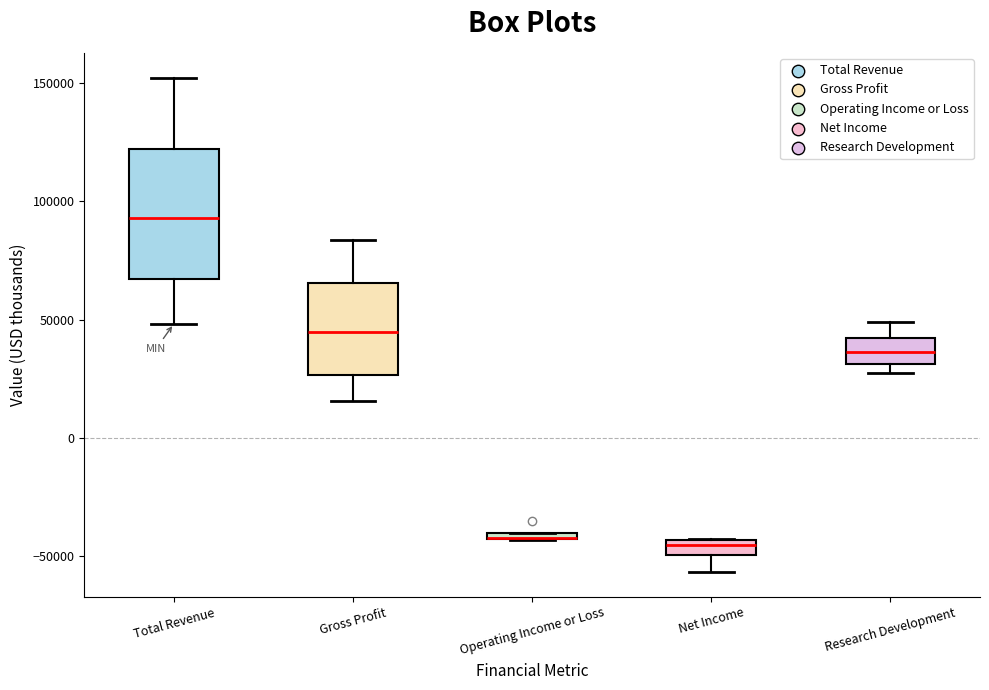

Which box is the tallest, from its lower edge to its upper edge?

Total Revenue